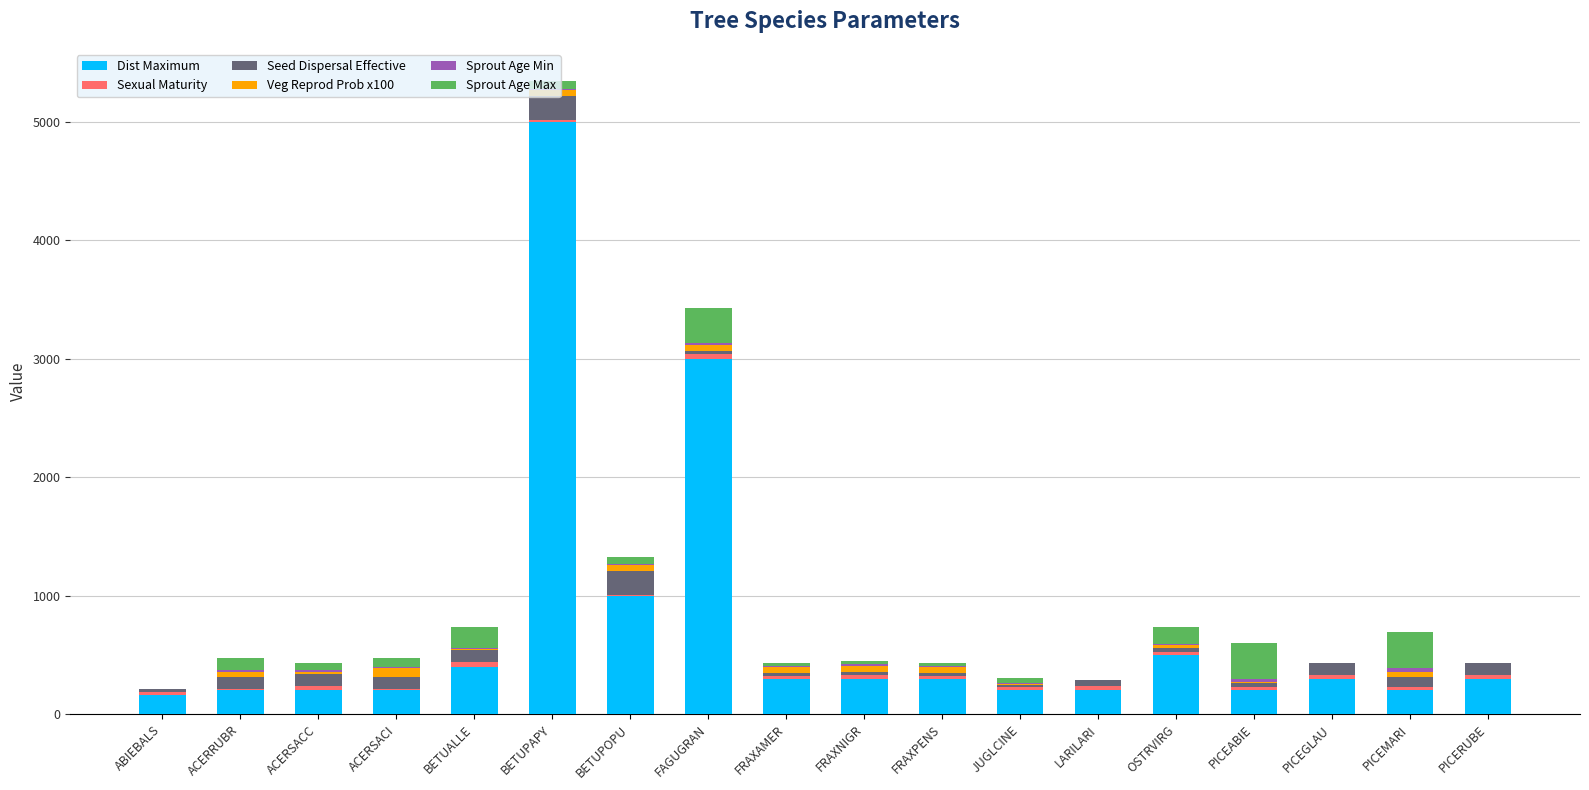

The Dist Maximum series shows 300 at FRAXPENS. True or false?

True